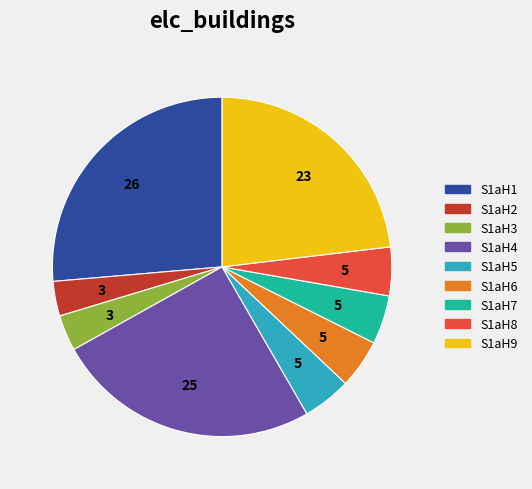

Count the number of slices in the pie.

9